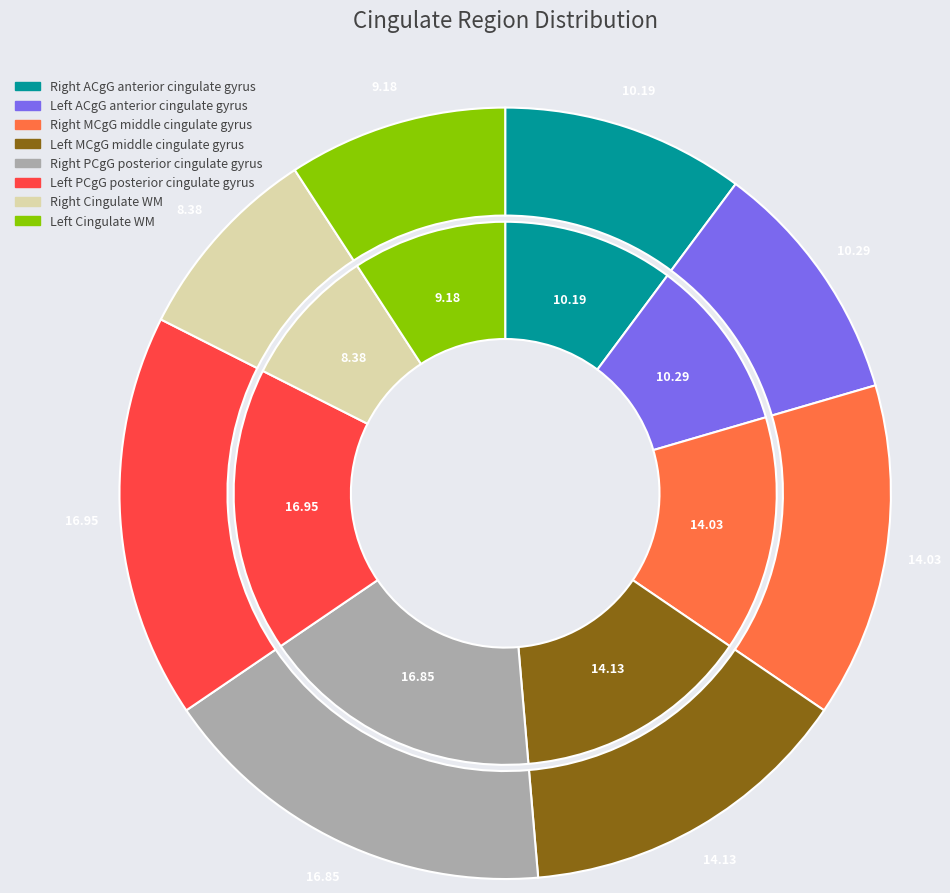

Which category has the biggest portion of the pie?

Left PCgG posterior cingulate gyrus